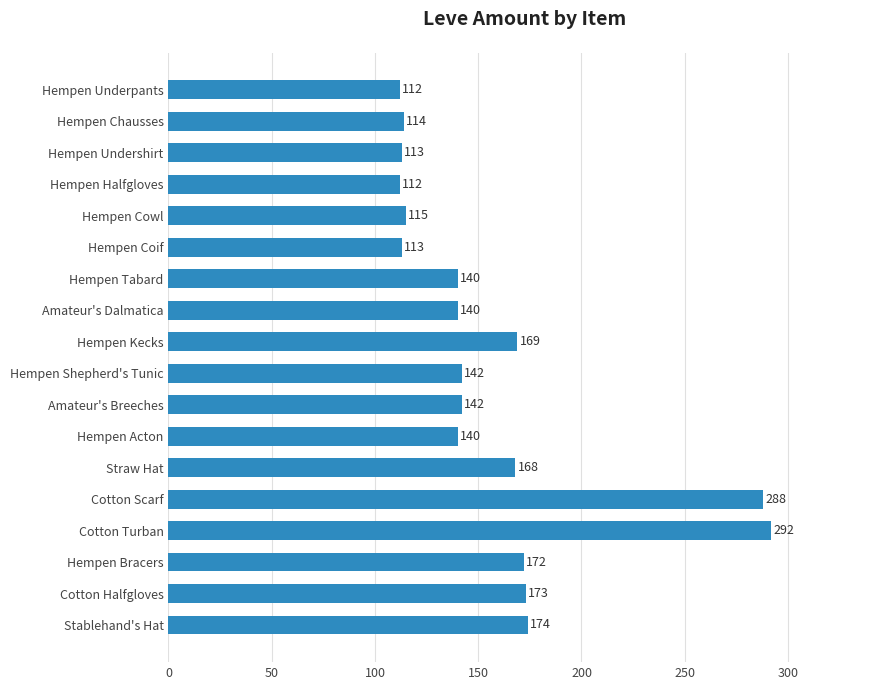

What value does the data have at Hempen Coif?

113